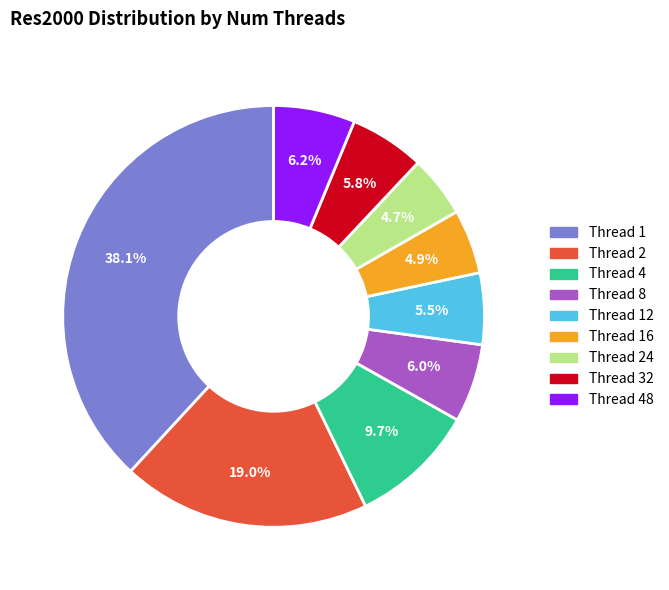

Is there a majority slice in this chart?

No